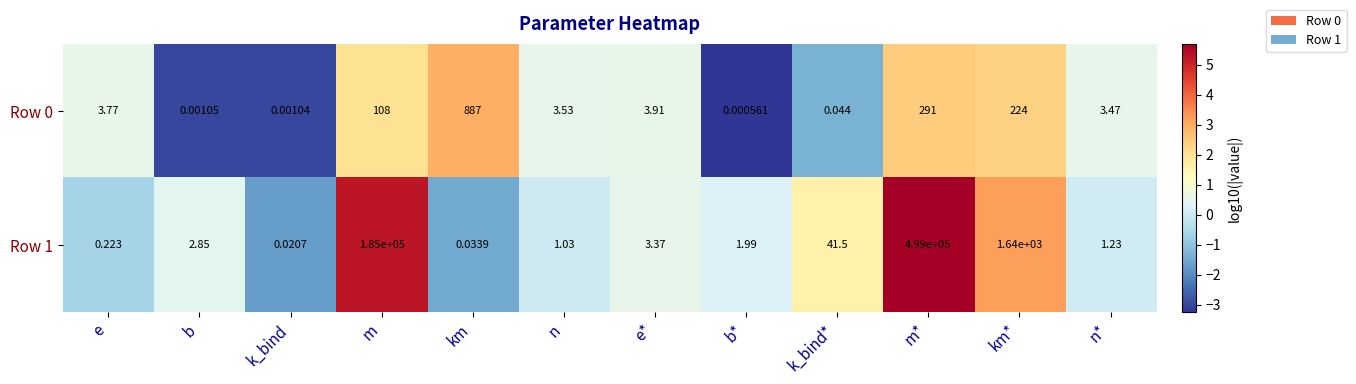

Rank the categories by Row 0 value from lowest to highest.

b*, k_bind, b, k_bind*, n*, n, e, e*, m, km*, m*, km